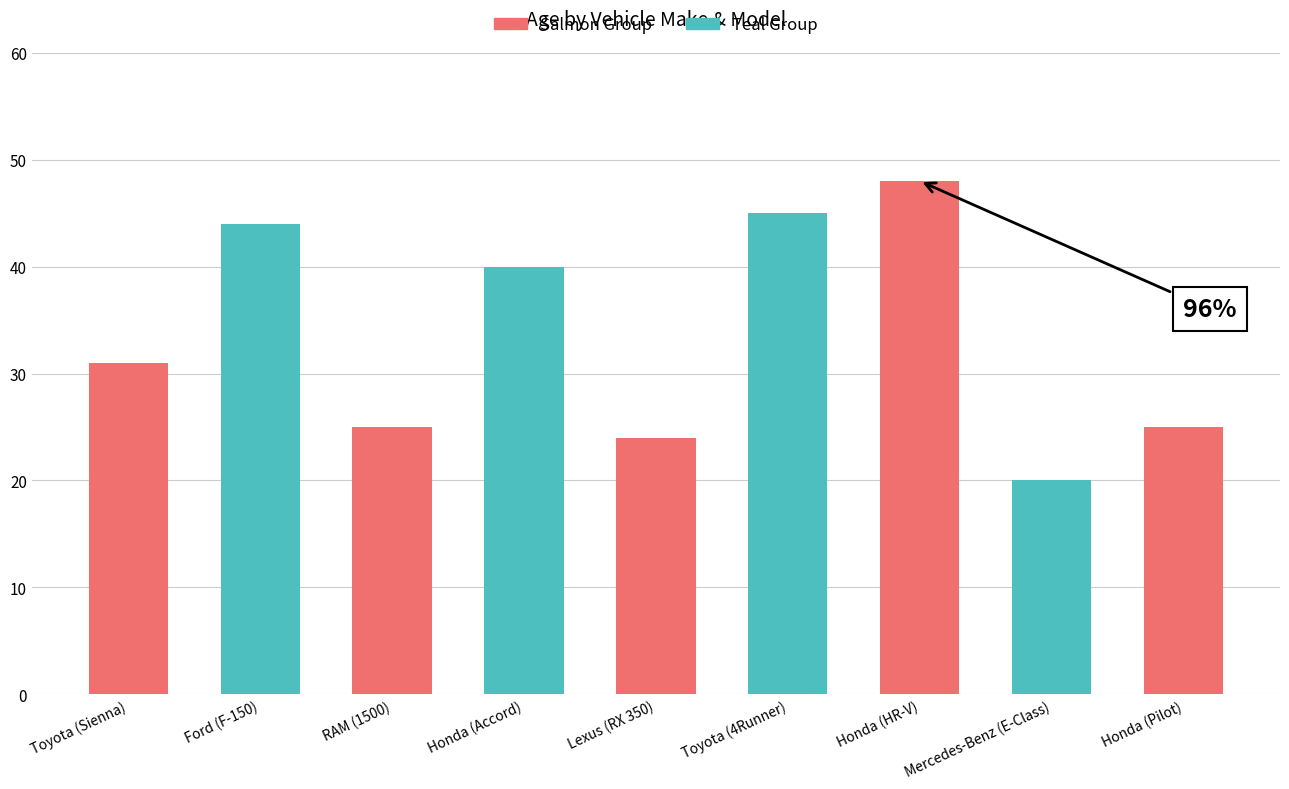

What is the sum of all values?

302